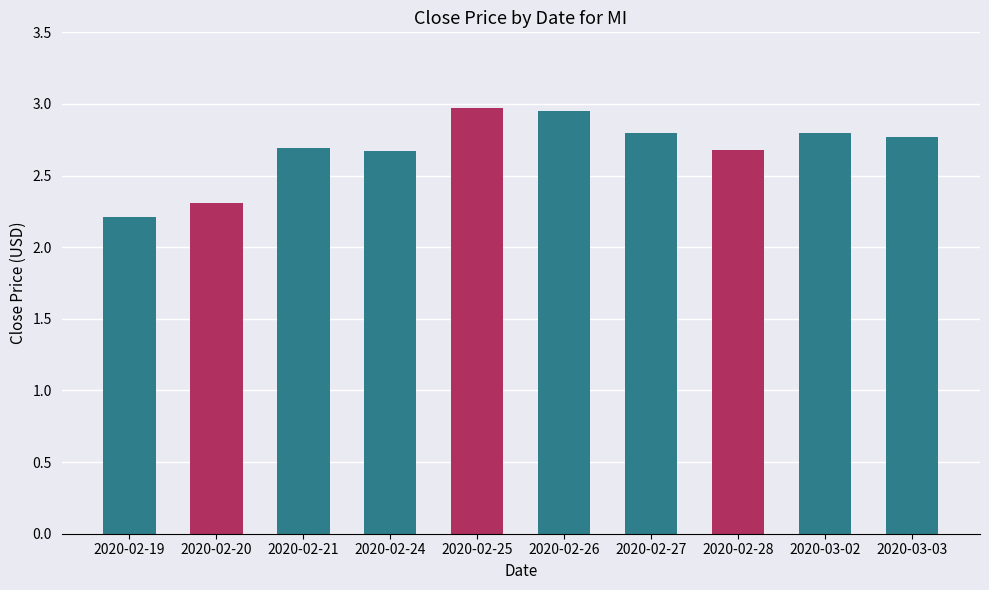

How many data points does each series have?

10